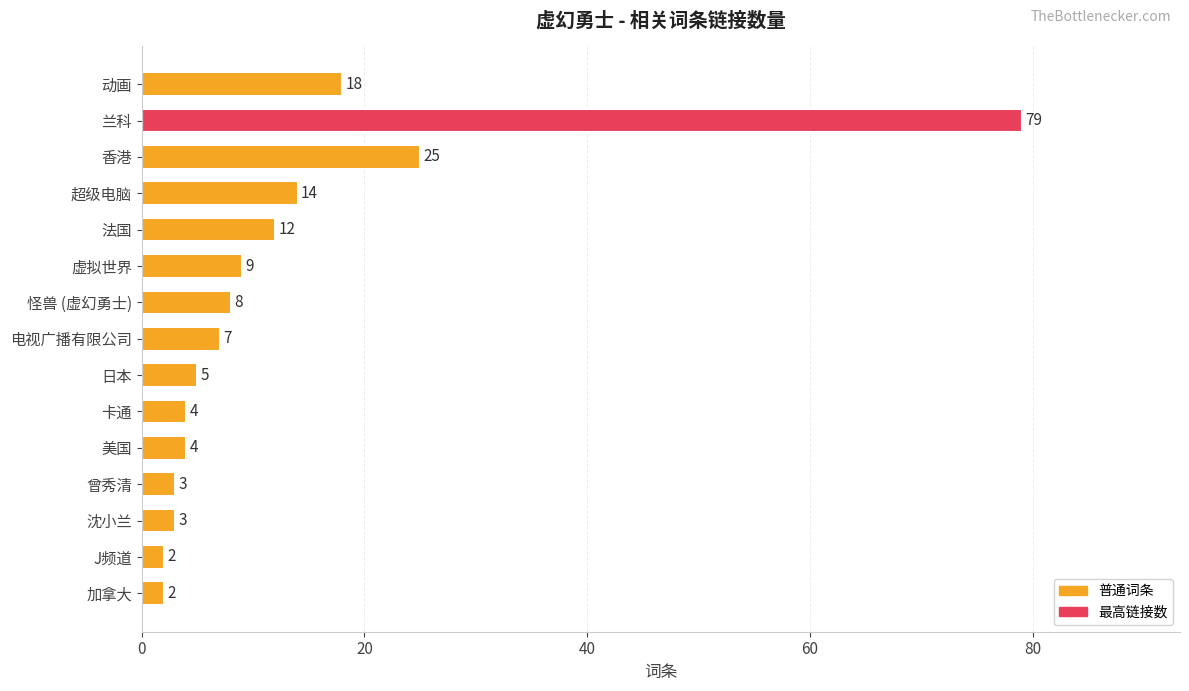

Reading top to bottom, transcribe all the data shown in this chart.

动画=18	兰科=79	香港=25	超级电脑=14	法国=12	虚拟世界=9	怪兽 (虚幻勇士)=8	电视广播有限公司=7	日本=5	卡通=4	美国=4	曾秀清=3	沈小兰=3	J频道=2	加拿大=2